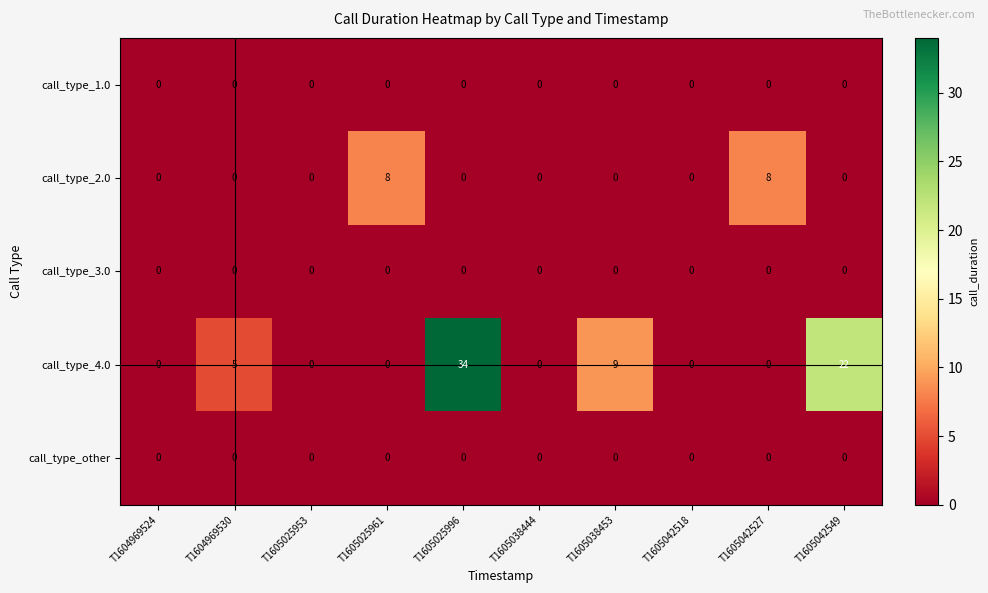

Which series has the widest spread of values?

call_type_4.0